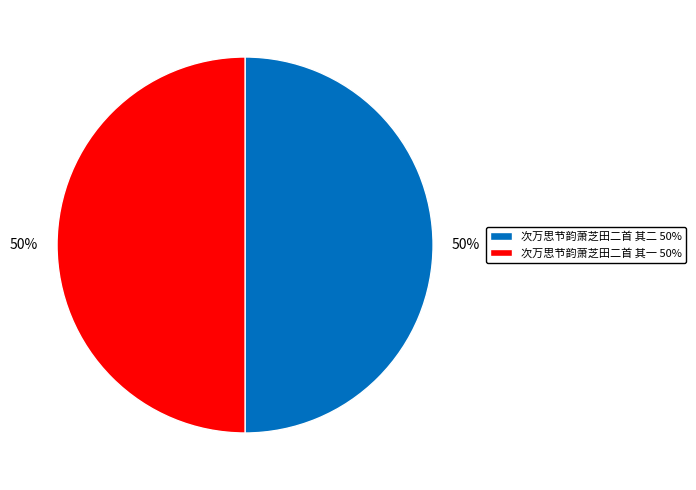

To the nearest percent, what is the combined percentage of 次万思节韵萧芝田二首 其一 50% and 次万思节韵萧芝田二首 其二 50%?

100%